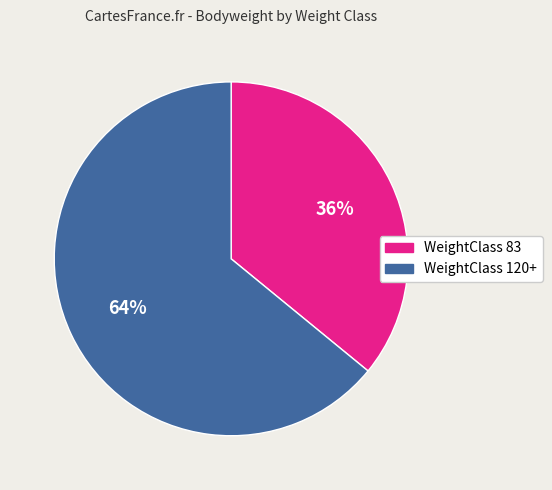

Is there a majority slice in this chart?

Yes